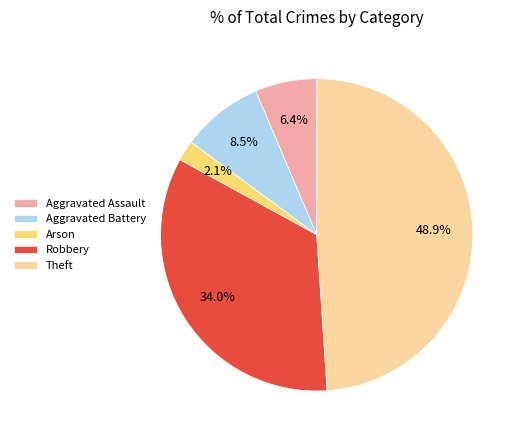

To the nearest percent, what is the combined percentage of Aggravated Battery and Arson?

11%